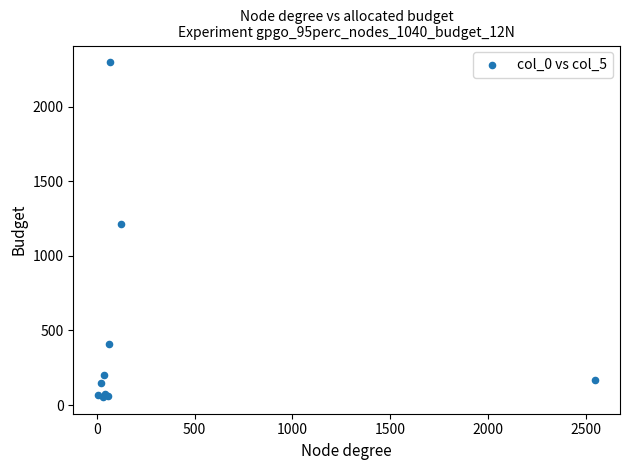

What Y value in the scatter plot is closest to 1176?

1214